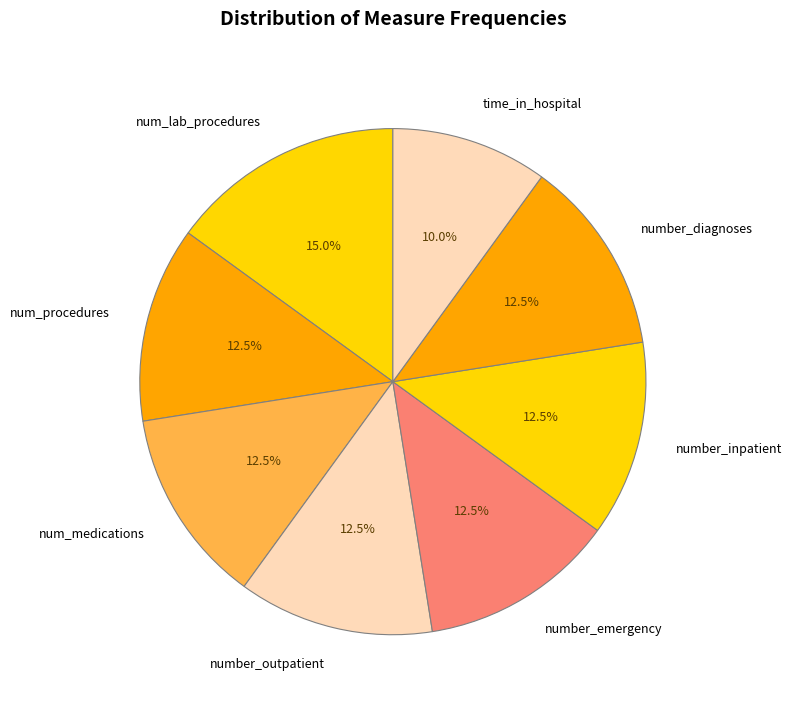

What is the largest slice in the pie chart?

num_lab_procedures